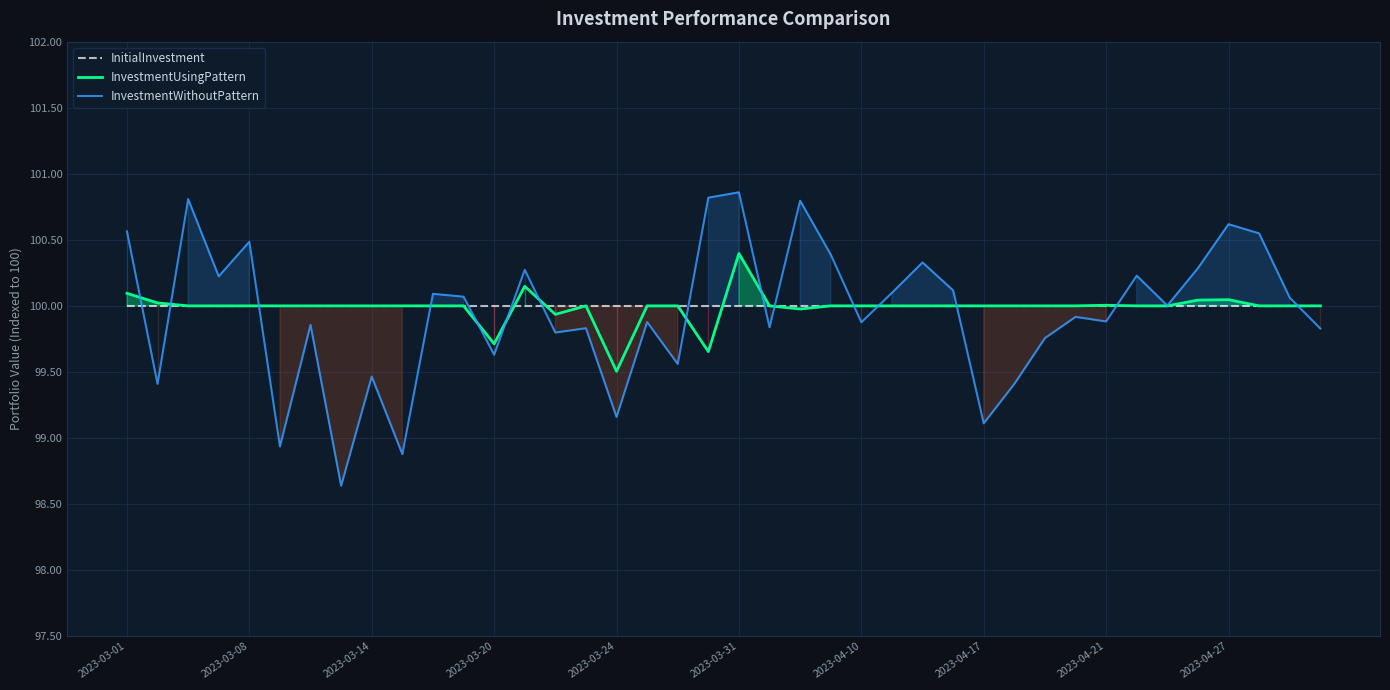

What is the minimum value for InitialInvestment?

100.0